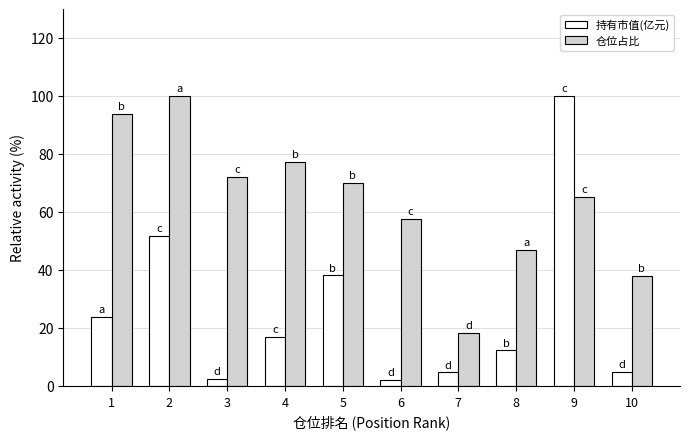

Which series has the widest spread of values?

持有市值(亿元)